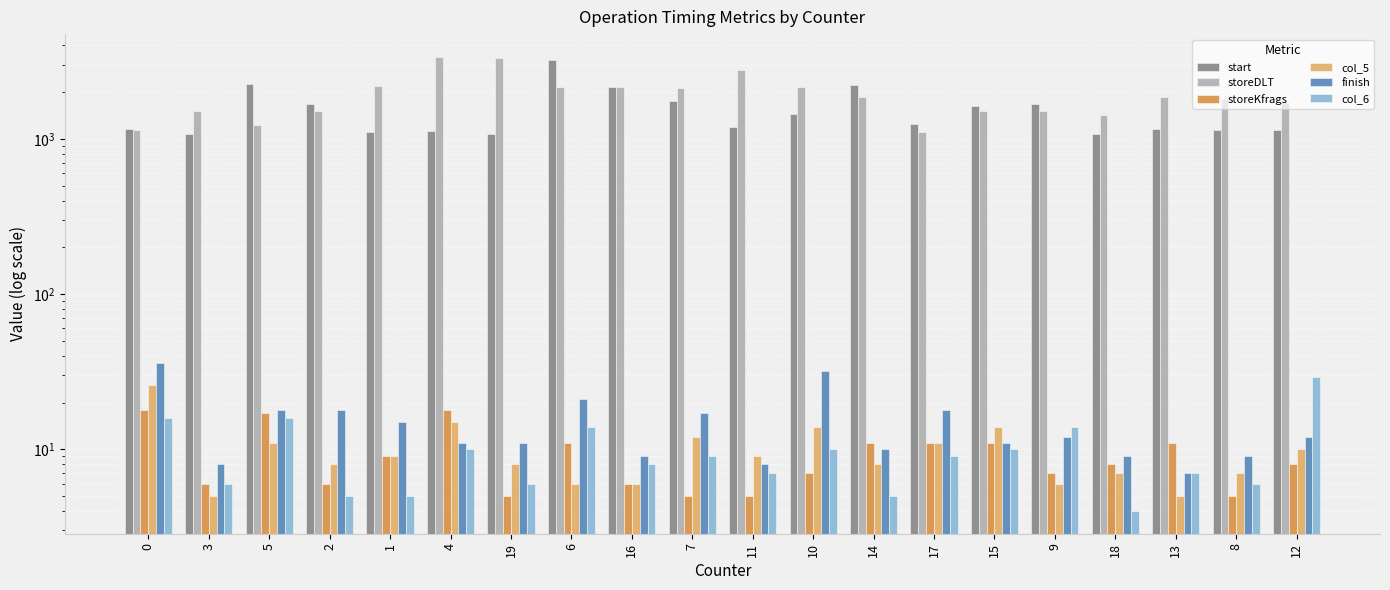

What is the lowest value of the col_5 series?

5